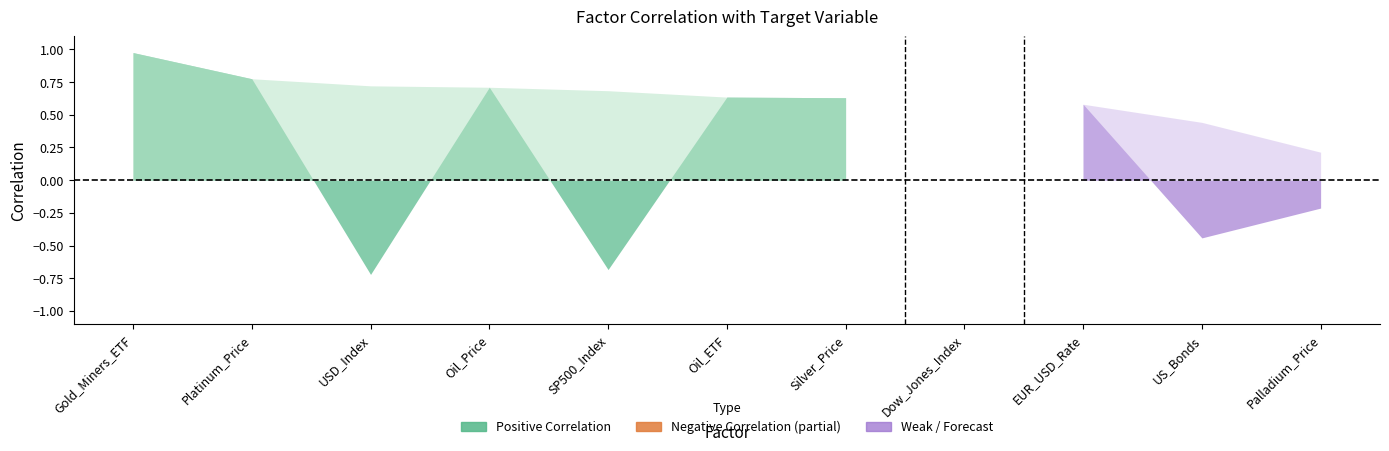

True or false: Abs_Correlation and Correlation intersect in this chart.

False